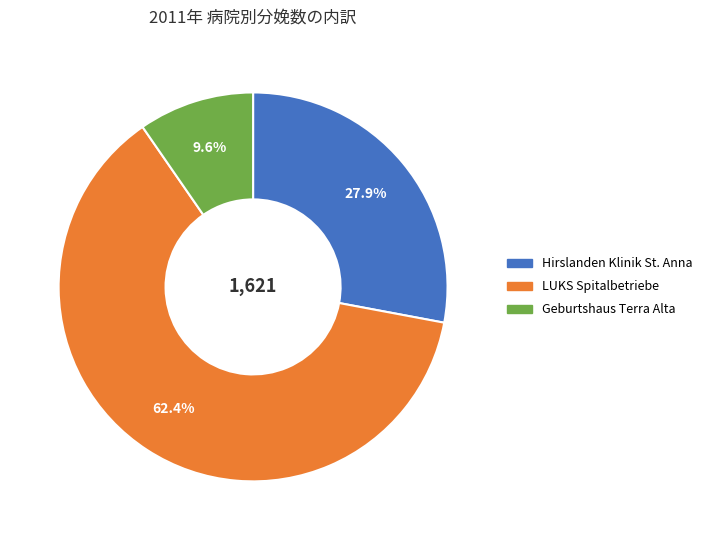

Which slice is the largest?

LUKS Spitalbetriebe